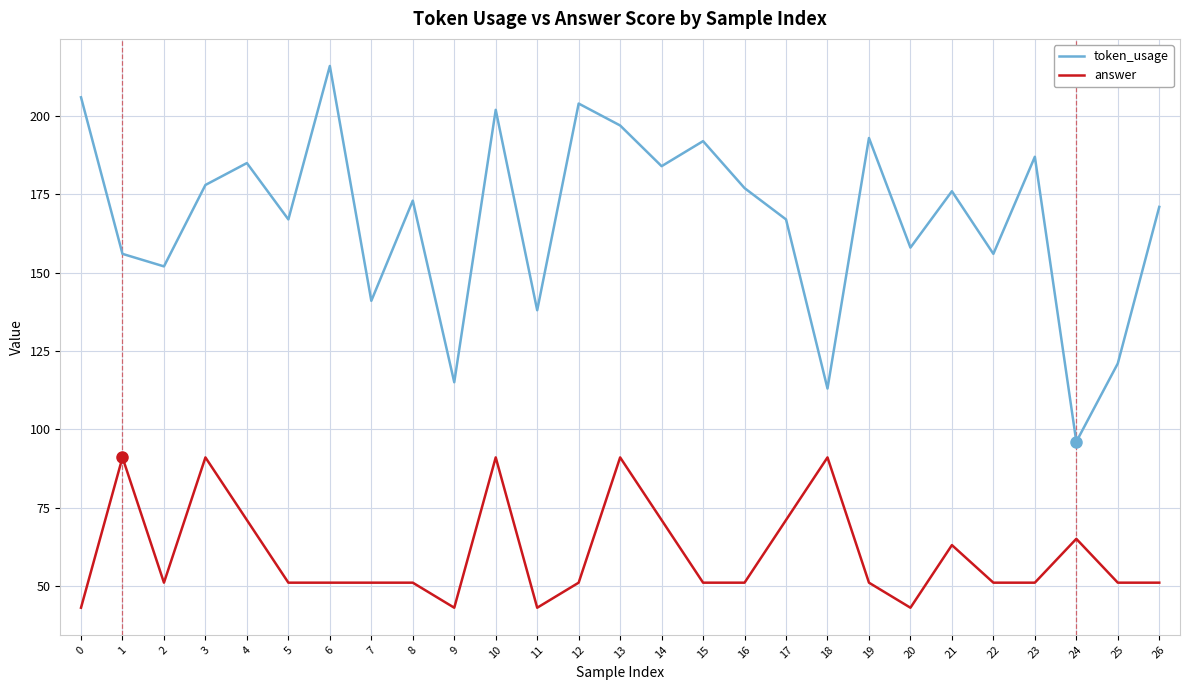

List the series in order of their peak value, lowest first.

answer, token_usage